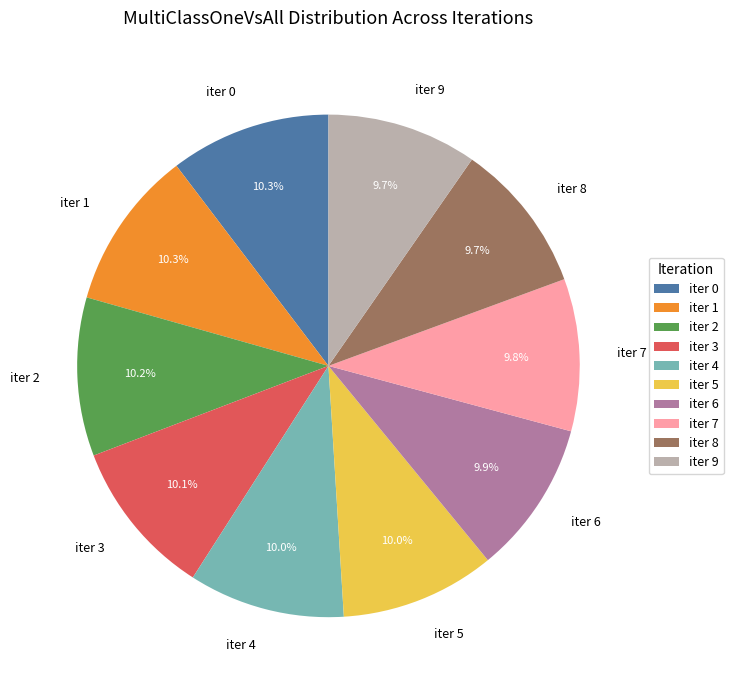

Does any single category account for the majority?

No